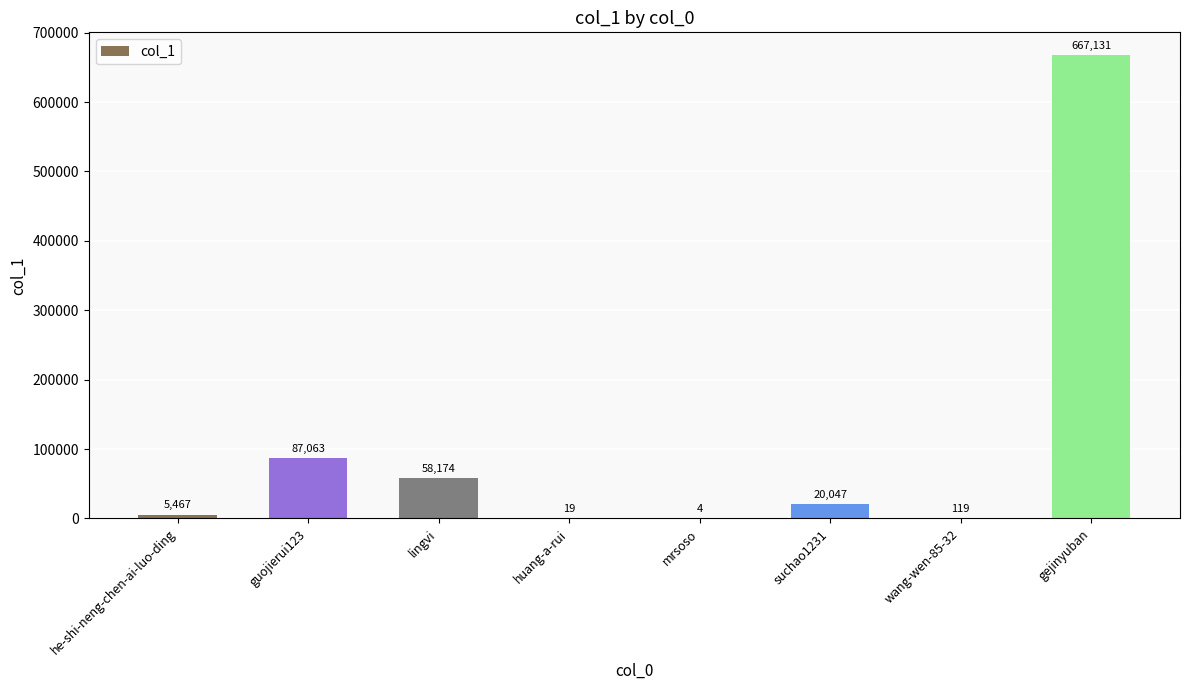

What is the sum of the values at wang-wen-85-32 and suchao1231?

20166